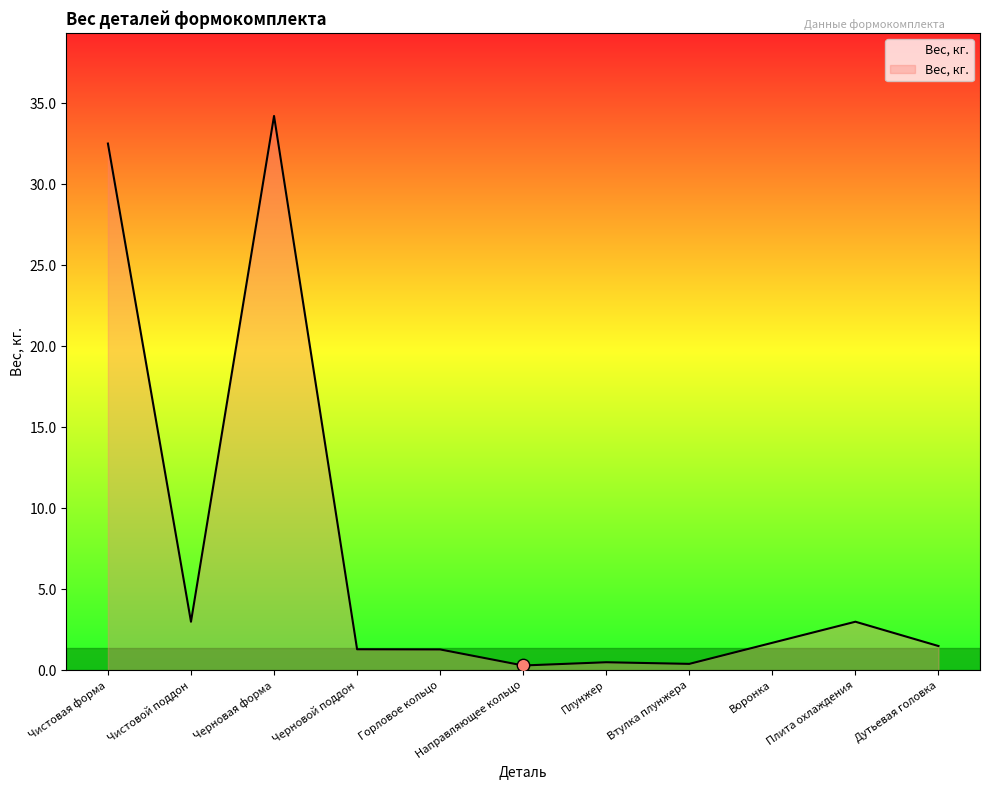

What is the change in value from Черновой поддон to Воронка?

+0.4